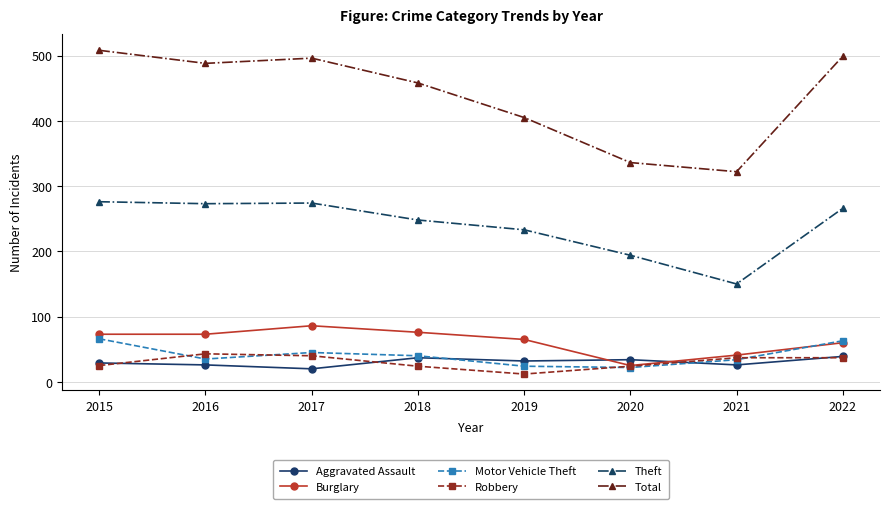

How many data points in Robbery are less than 37?

4